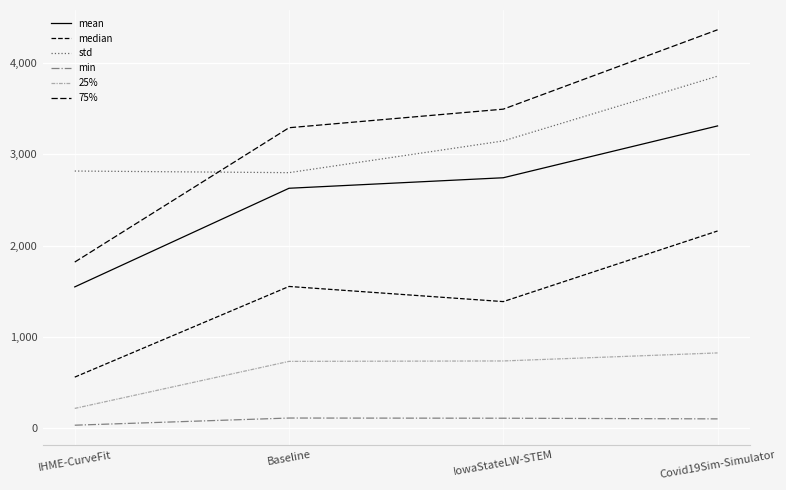

What position from the left is Baseline?

2